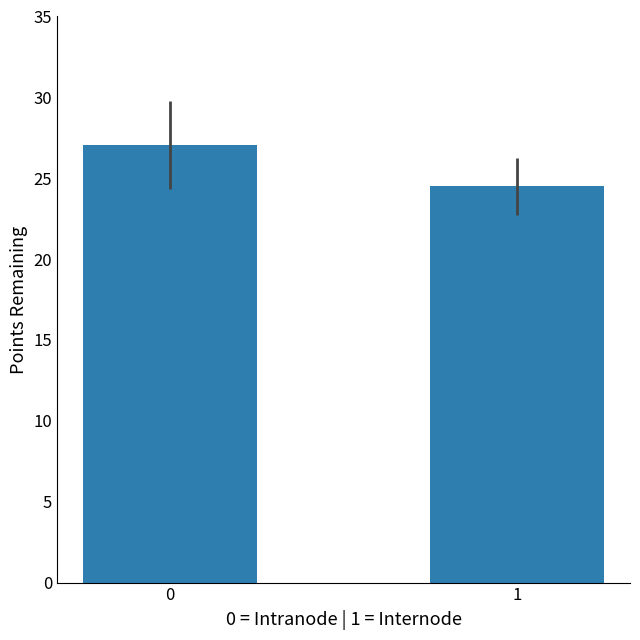

What is the change in value from 0 to 1?

-2.6